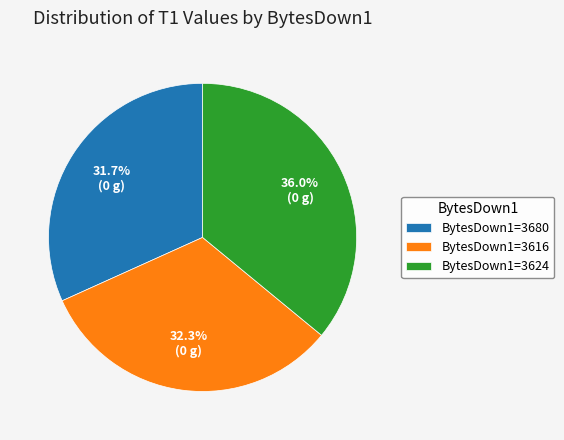

Is there a majority slice in this chart?

No